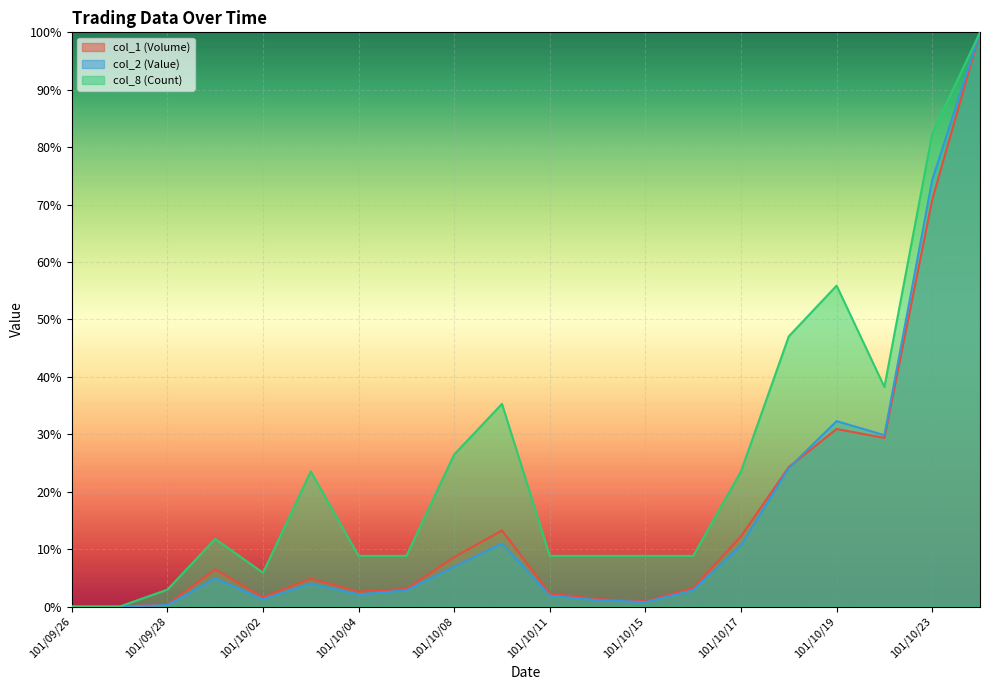

What is the difference between the second highest and minimum values in the col_2 (Value) series?

74.3